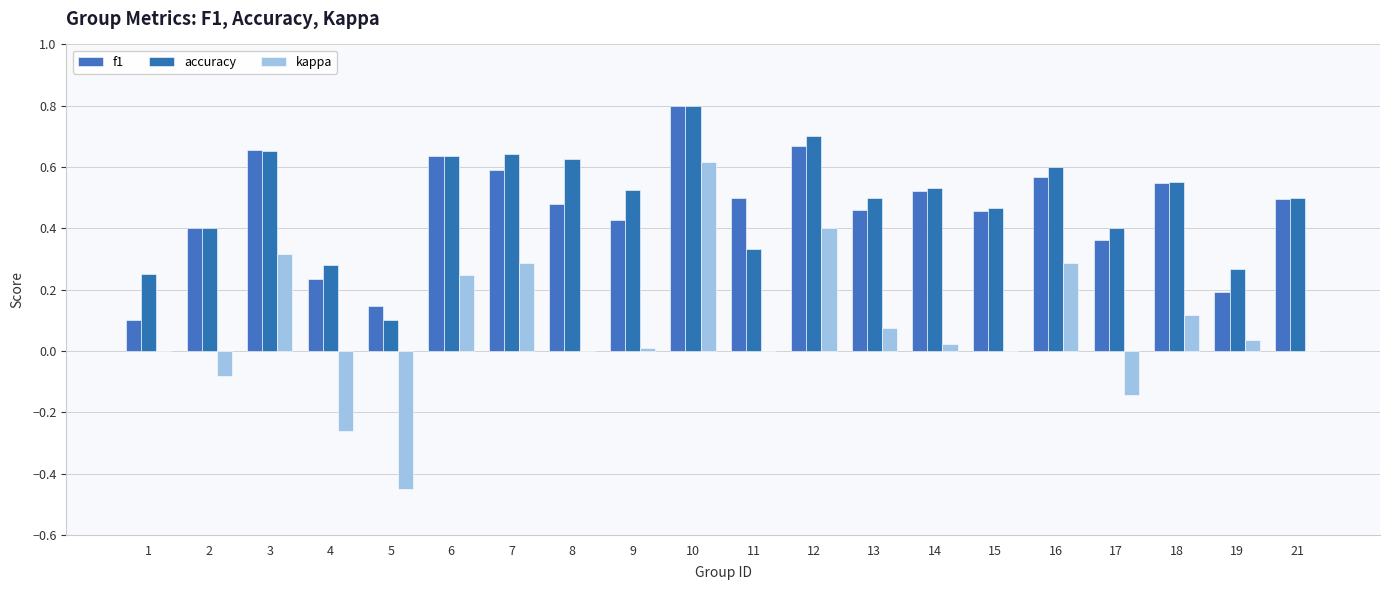

What is the value of the f1 bar at the 17th from the left?

0.4